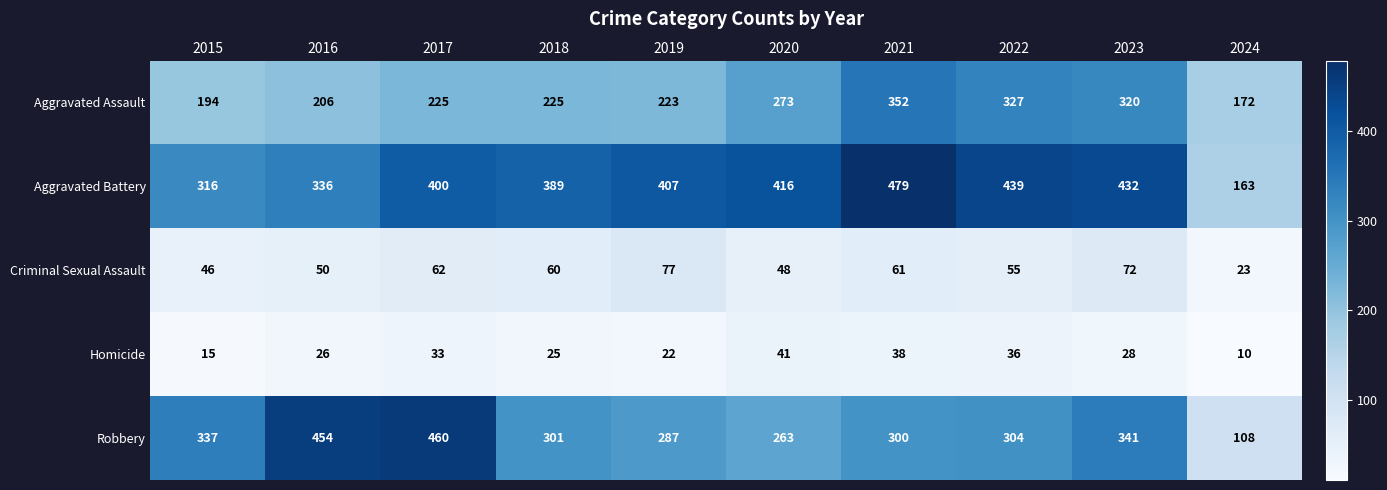

What is the total value across all series at 2016?

1072